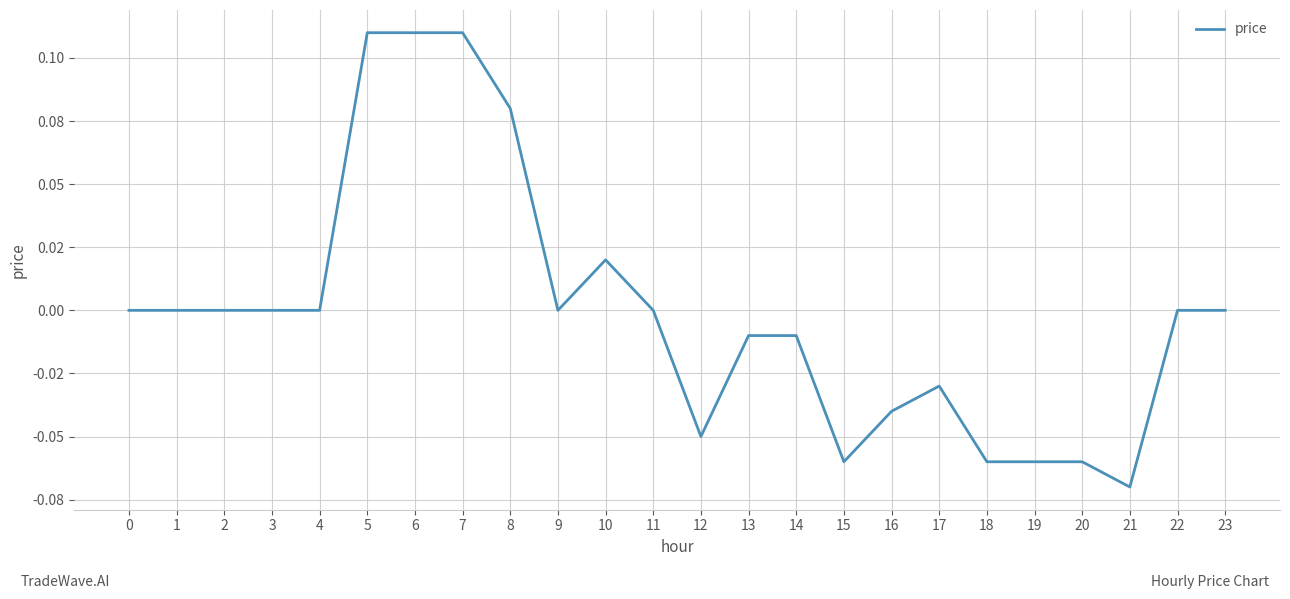

Where is the first local maximum?

10